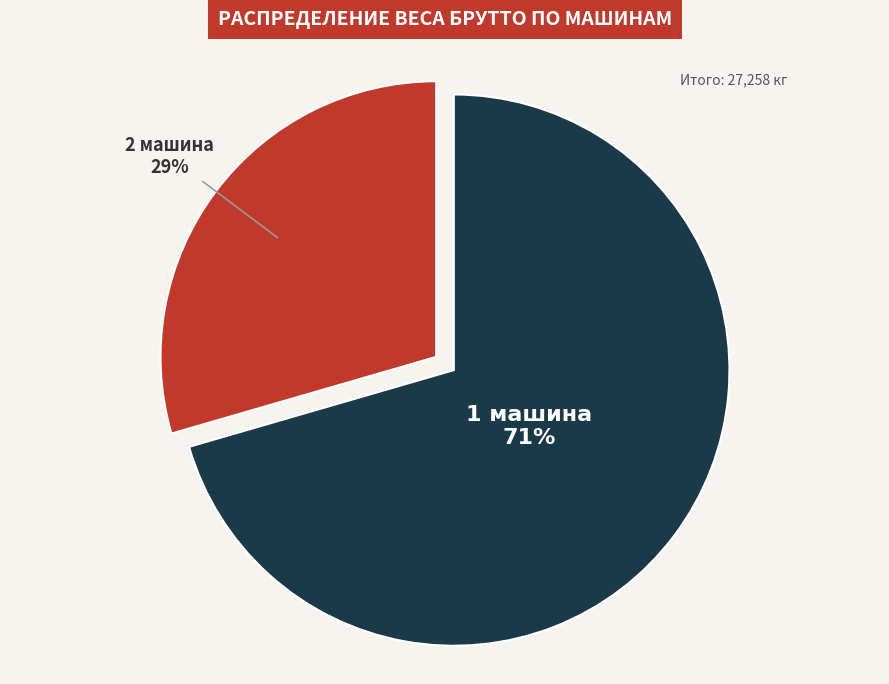

To the nearest percent, what is the average slice percentage?

50%